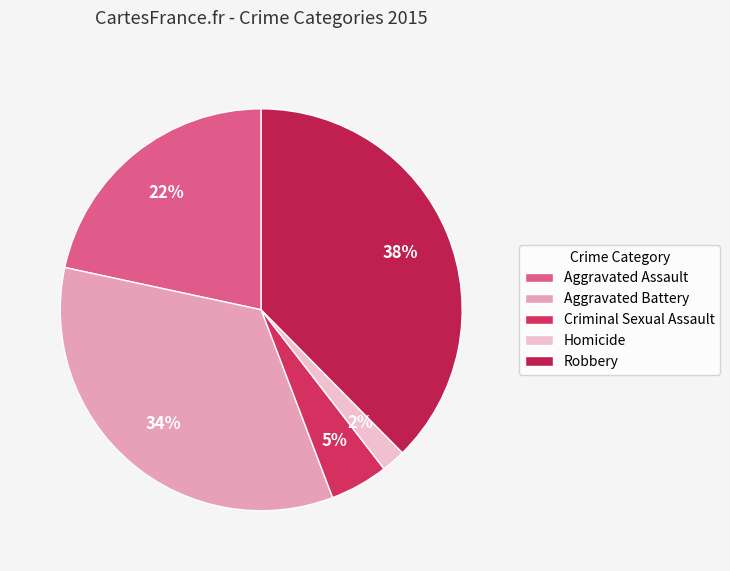

Combined, what portion of the pie is Homicide and Aggravated Battery?

36.1%